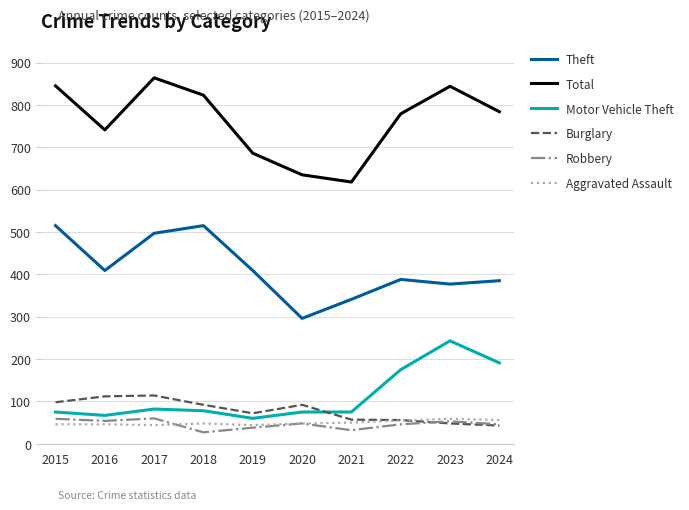

What are all the series names shown in the legend?

Theft, Total, Motor Vehicle Theft, Burglary, Robbery, Aggravated Assault